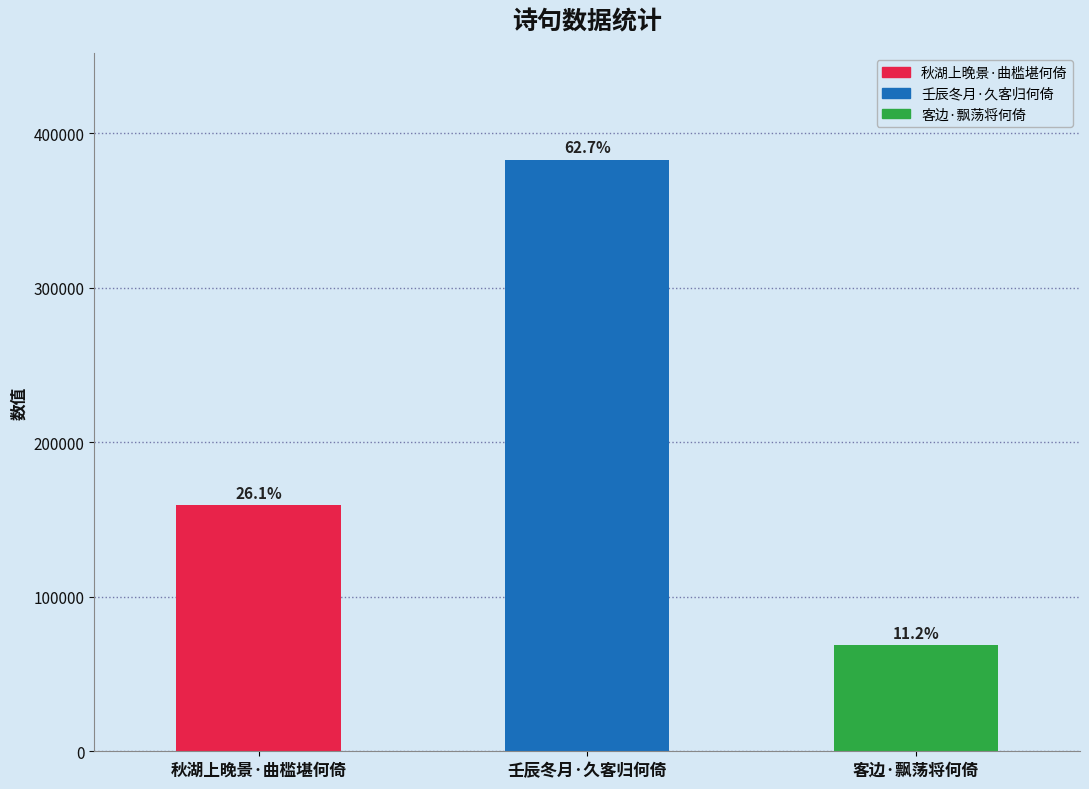

Read the value at 客边·飘荡将何倚.

68666